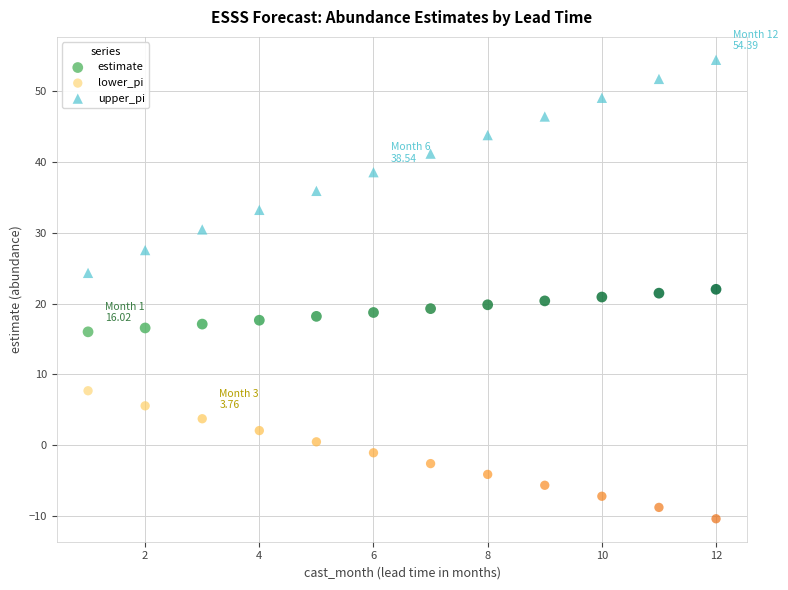

Which series contains the lowest Y value?

lower_pi